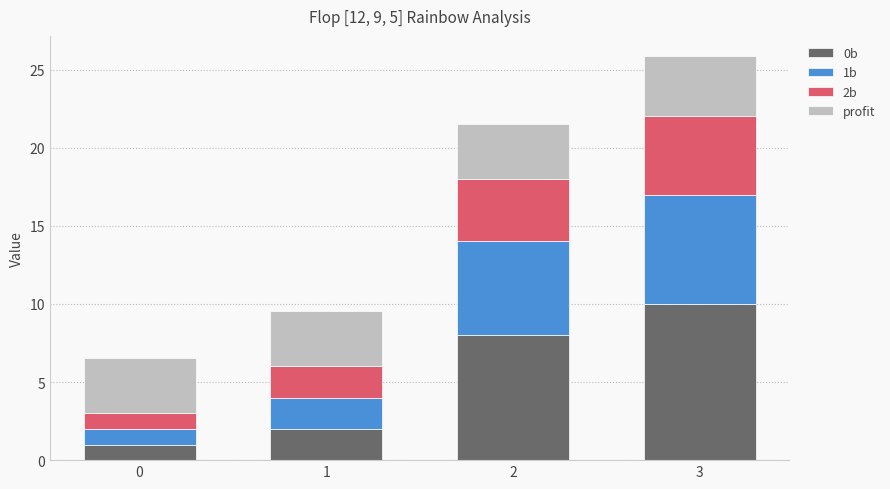

Reading left to right, what are the values for 0b?

1.0	2.0	8.0	10.0